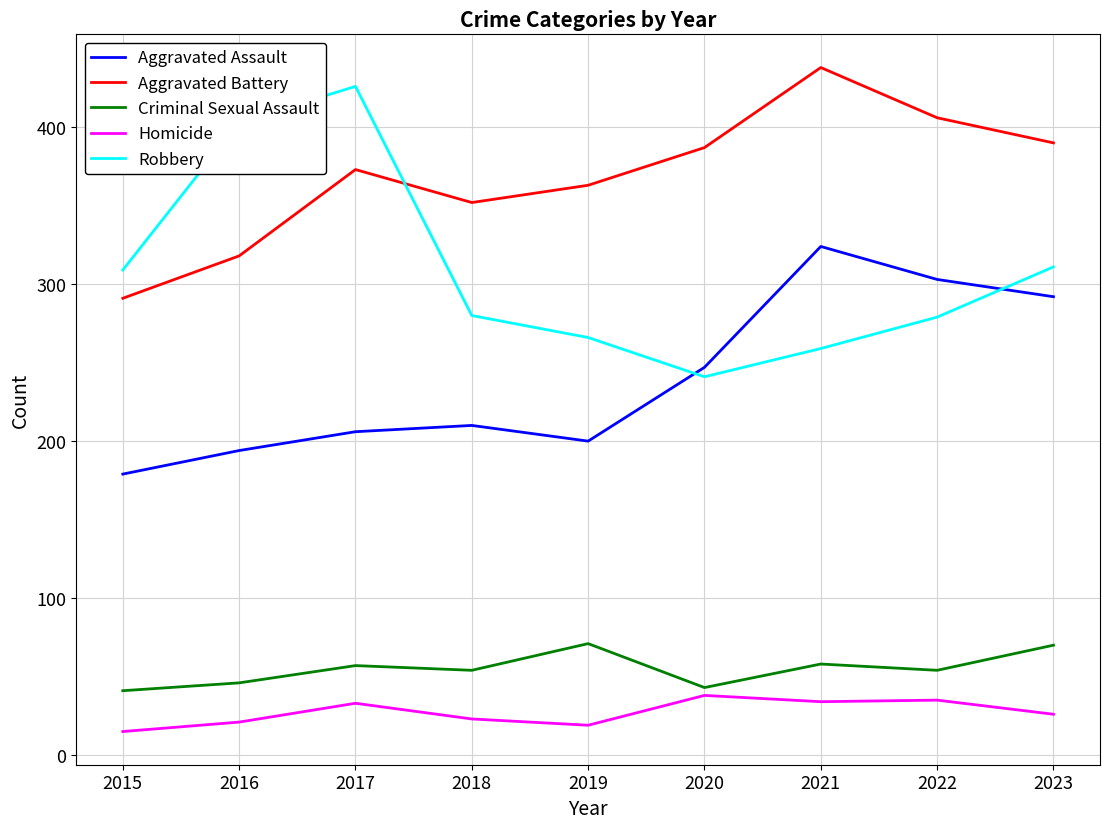

Is it true that Criminal Sexual Assault equals 29 at 2019?

False